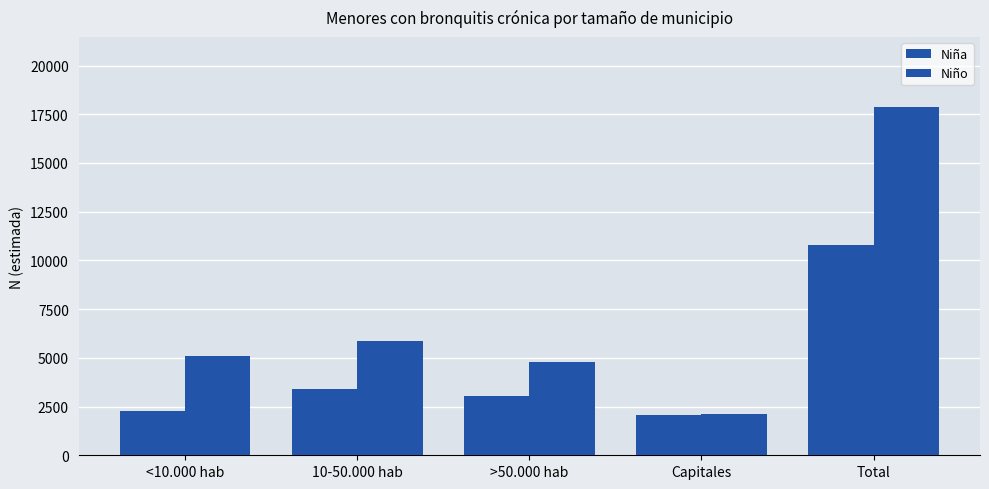

What is the difference between the second highest and second lowest values in the Niña series?

1101